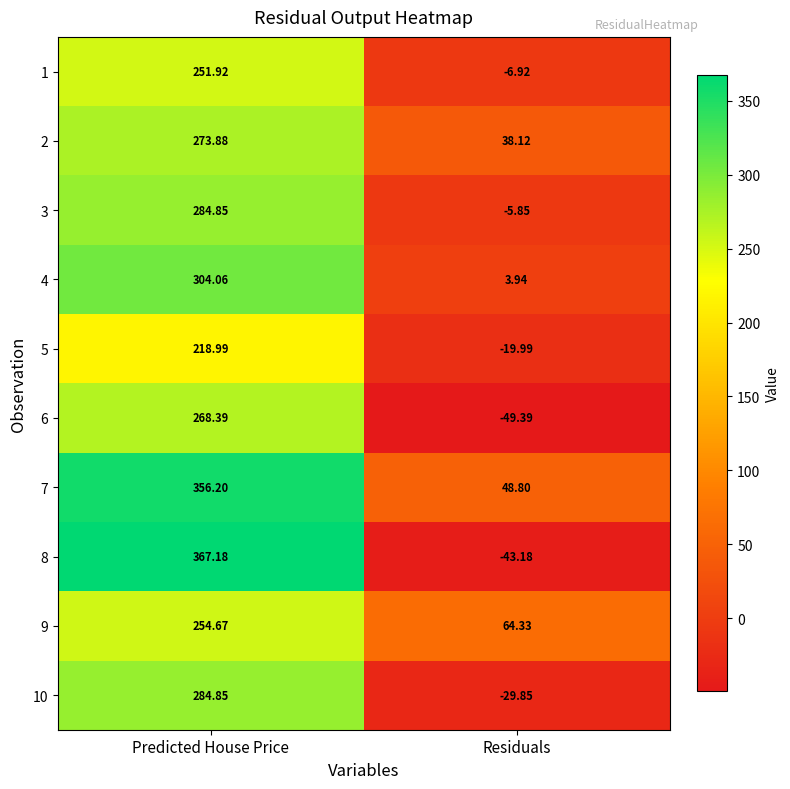

Between Predicted House Price and Residuals, which series saw the biggest shift?

8